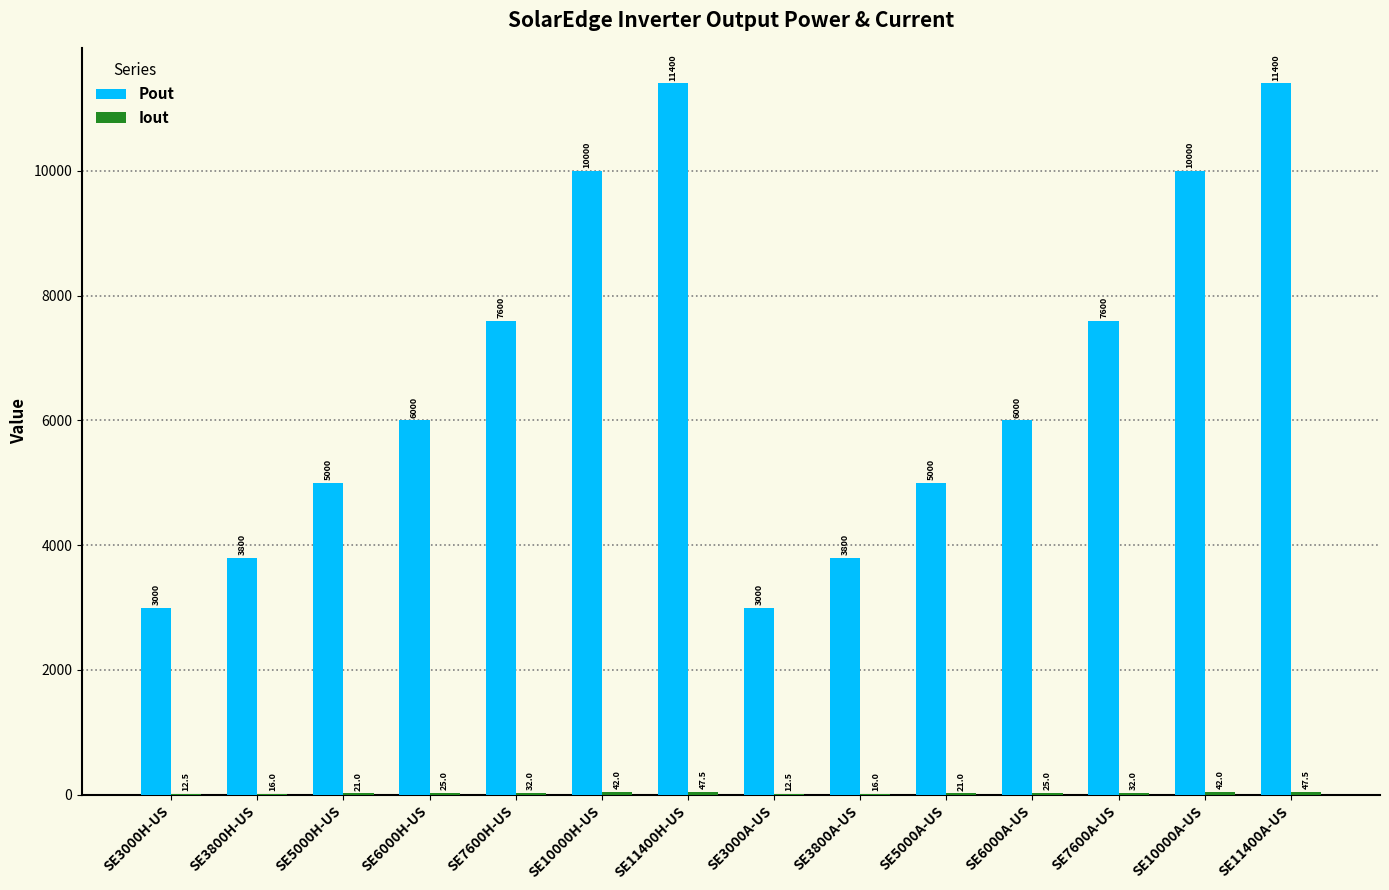

Are the bars horizontal?

No